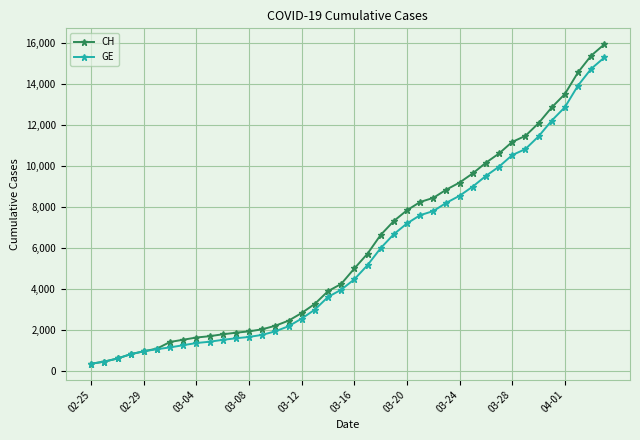

What is the lowest value of the GE series?

375